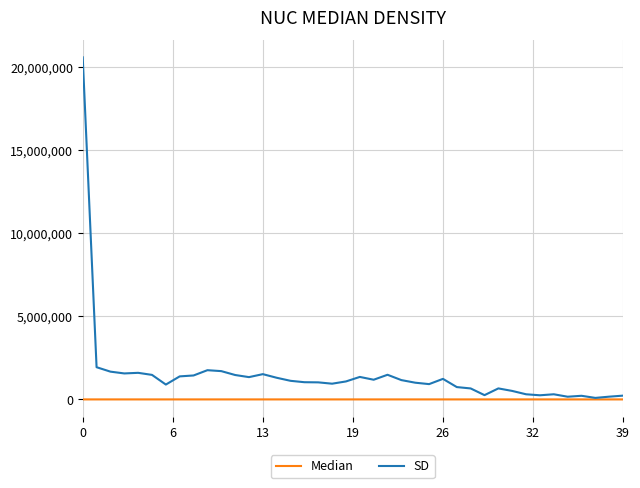

Rank the series by their average value, from highest to lowest.

SD, Median